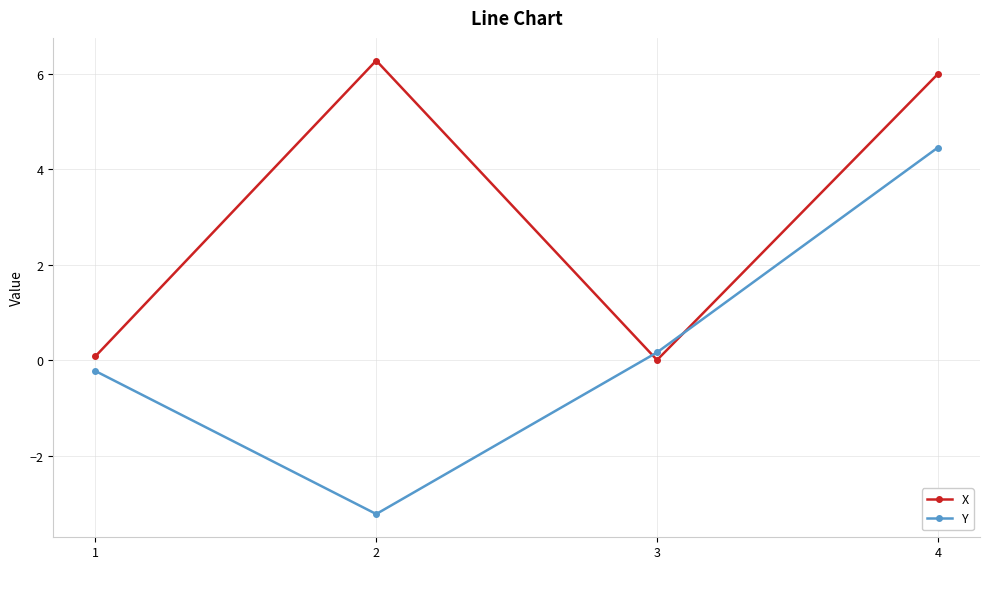

What is the value of the X point at the 2nd from the left?

6.3